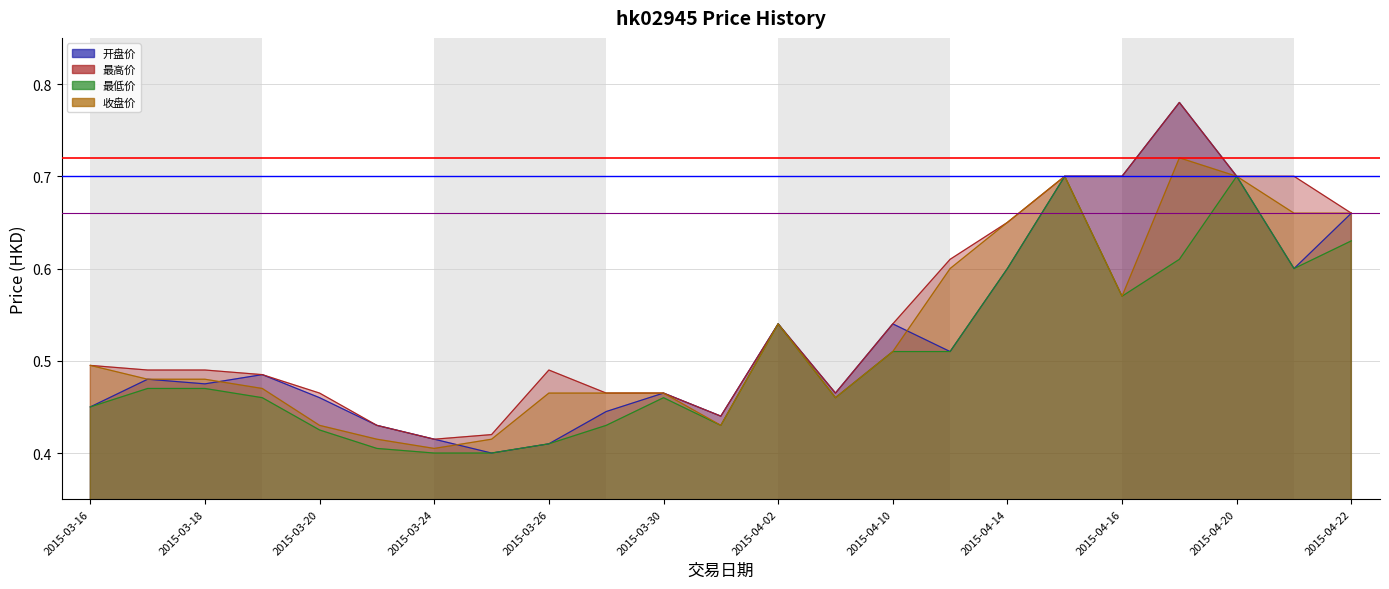

Does the chart have visible grid lines?

Yes